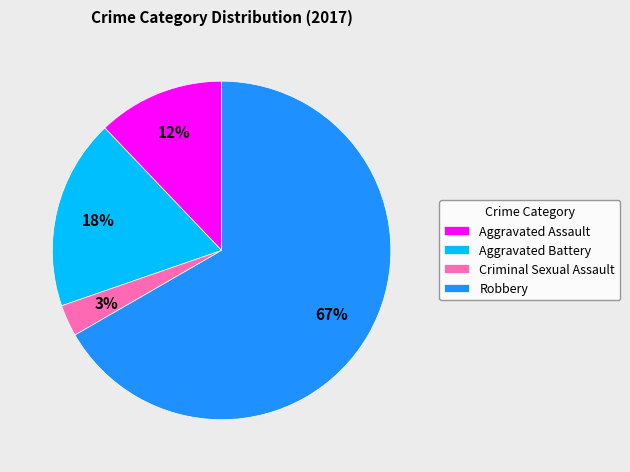

Which slice is the smallest?

Criminal Sexual Assault